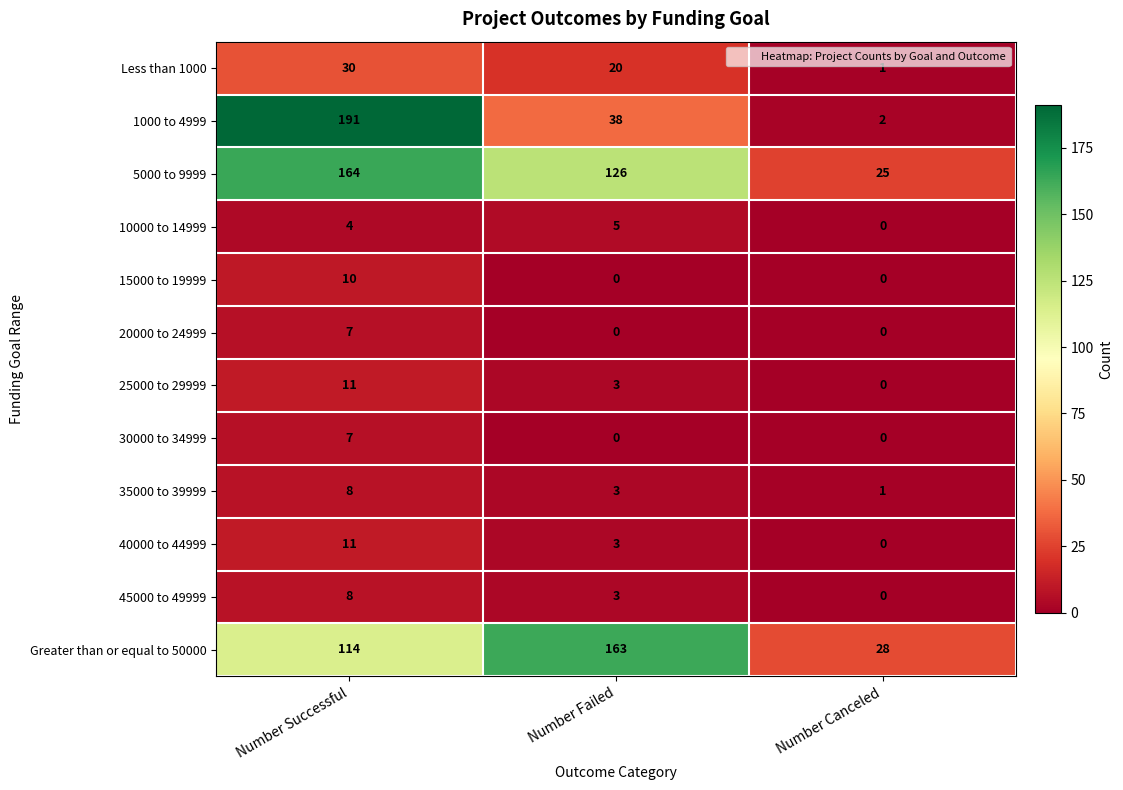

Where does the 1000 to 4999 series first go above 38?

Number Successful